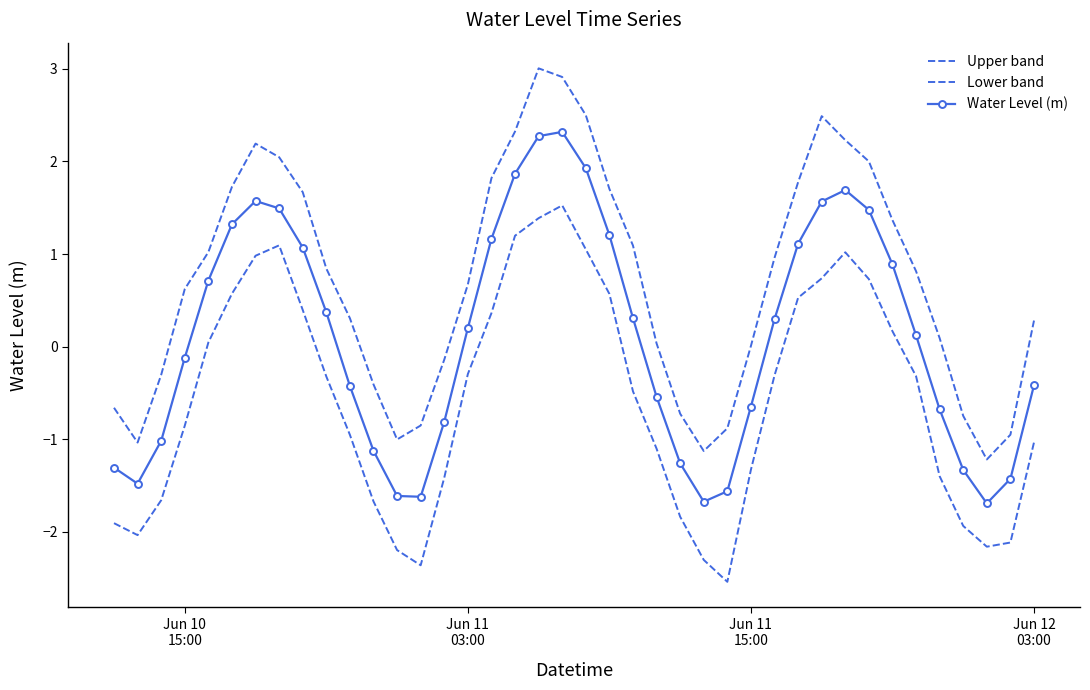

Reading right to left, list all the values displayed in this chart.

Upper band: 0.3	-1.0	-1.2	-0.7	0.1	0.8	1.4	2.0	2.2	2.5	1.8	1.0	0.0	-0.9	-1.1	-0.7	0.0	1.1	1.7	2.5	2.9	3.0	2.3	1.8	0.7	-0.1	-0.9	-1.0	-0.4	0.3	0.8	1.7	2.0	2.2	1.7	1.0	0.6	-0.3	-1.0	-0.7
Lower band: -1.0	-2.1	-2.2	-1.9	-1.4	-0.3	0.2	0.7	1.0	0.7	0.5	-0.3	-1.3	-2.5	-2.3	-1.8	-1.1	-0.5	0.6	1.1	1.5	1.4	1.2	0.4	-0.3	-1.4	-2.4	-2.2	-1.7	-1.0	-0.3	0.4	1.1	1.0	0.6	0.0	-0.9	-1.7	-2.0	-1.9
Water Level (m): -0.4	-1.4	-1.7	-1.3	-0.7	0.1	0.9	1.5	1.7	1.6	1.1	0.3	-0.6	-1.6	-1.7	-1.3	-0.5	0.3	1.2	1.9	2.3	2.3	1.9	1.2	0.2	-0.8	-1.6	-1.6	-1.1	-0.4	0.4	1.1	1.5	1.6	1.3	0.7	-0.1	-1.0	-1.5	-1.3